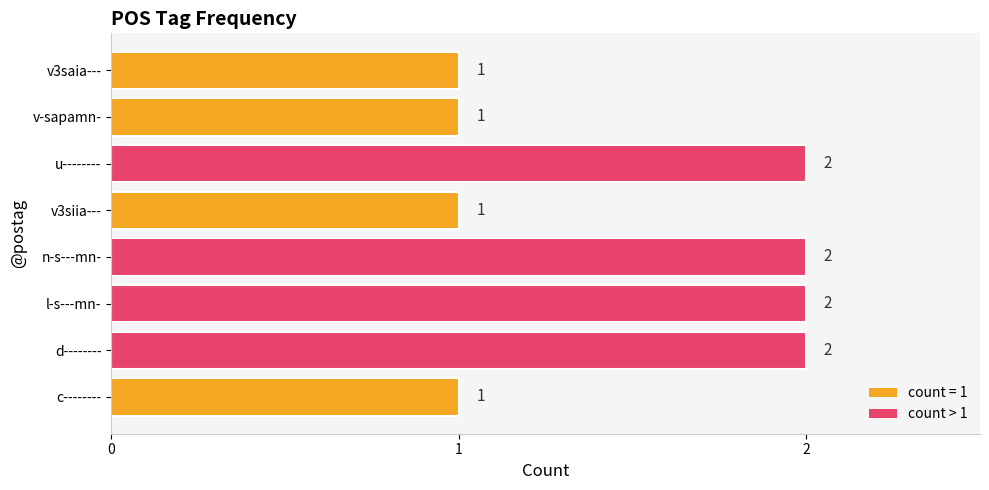

The chart shows a value of 2 at d--------. True or false?

True